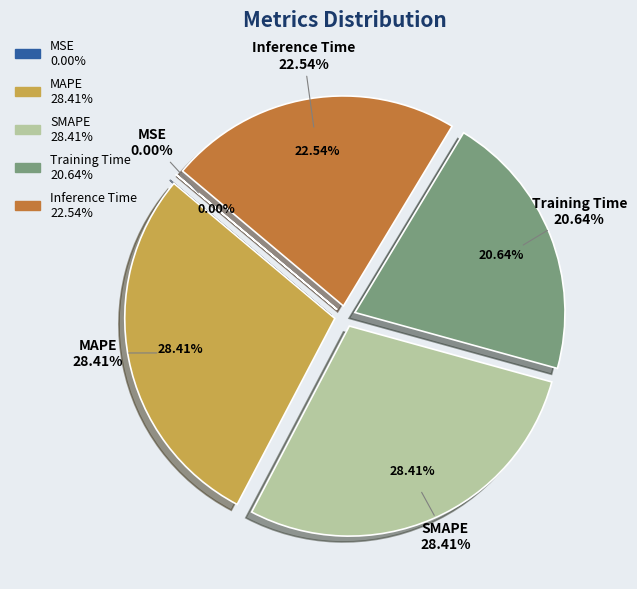

What is the total percentage of Training Time and MSE?

20.6%